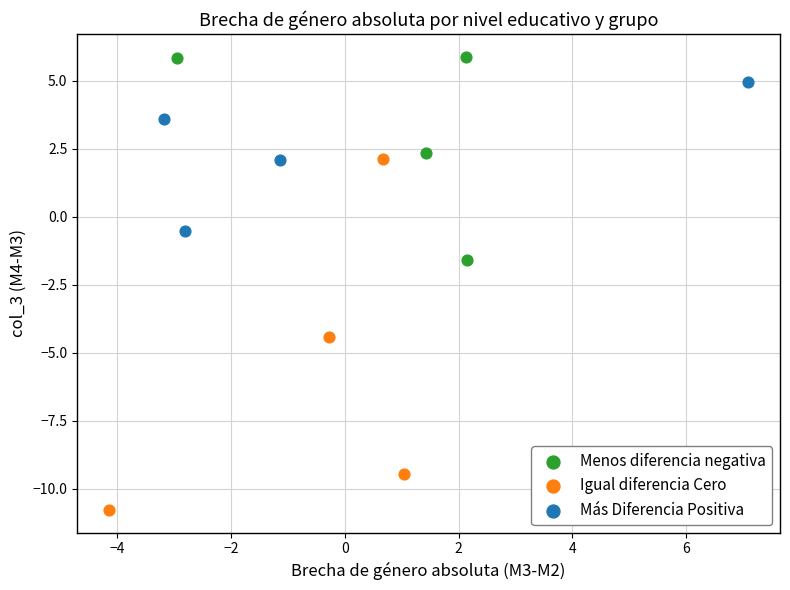

Which series reaches the maximum Y coordinate?

Menos diferencia negativa